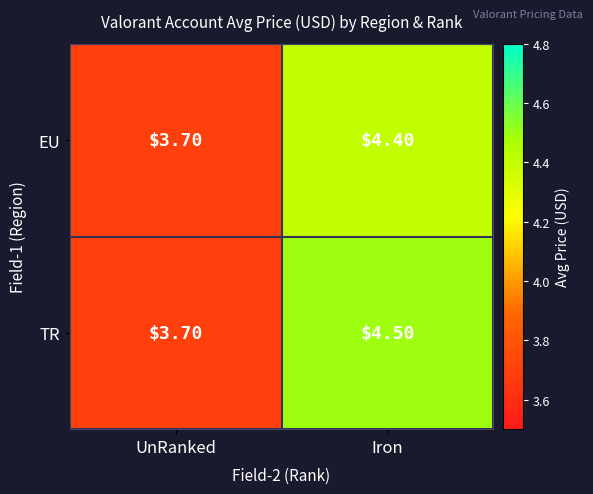

Rank the categories by TR value from lowest to highest.

UnRanked, Iron